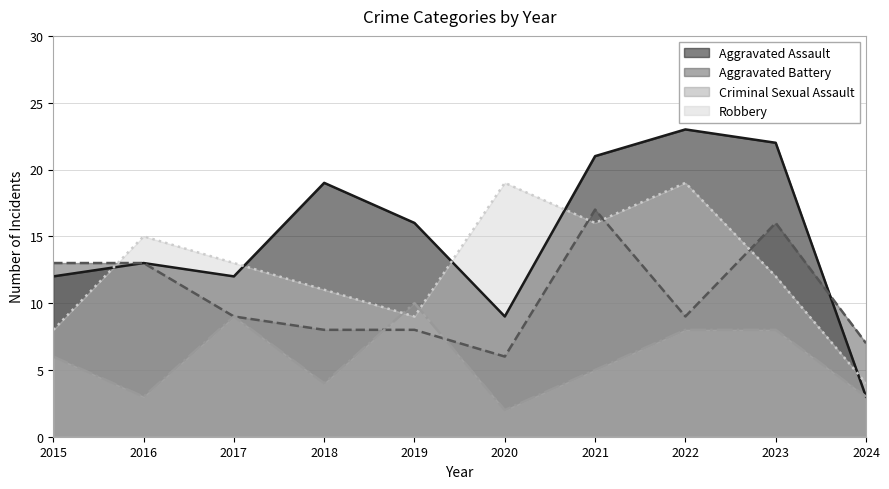

What is the difference between the Criminal Sexual Assault values at 2019 and 2016?

7